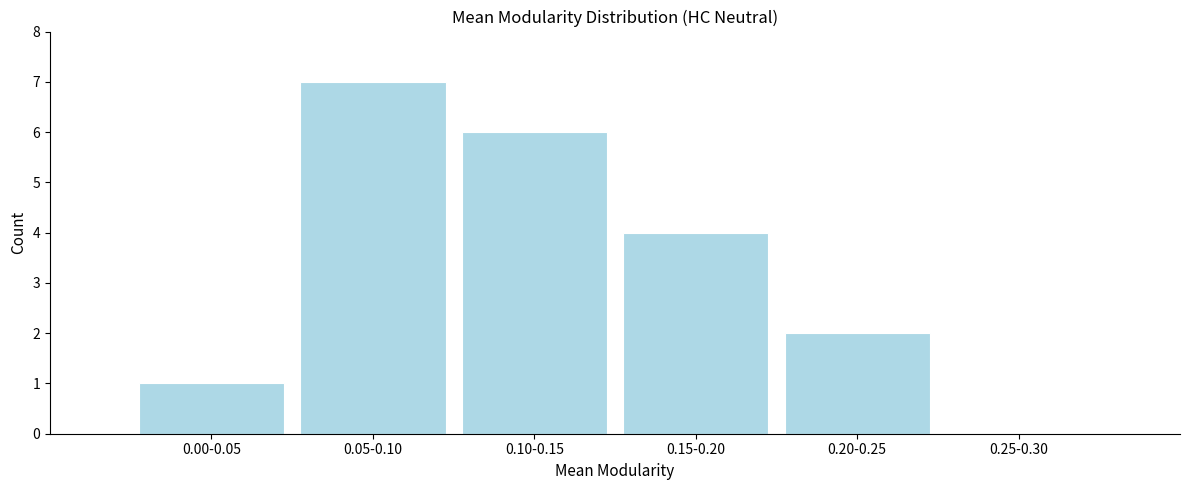

Reading left to right, list all the values displayed in this chart.

0.00-0.05=1	0.05-0.10=7	0.10-0.15=6	0.15-0.20=4	0.20-0.25=2	0.25-0.30=0